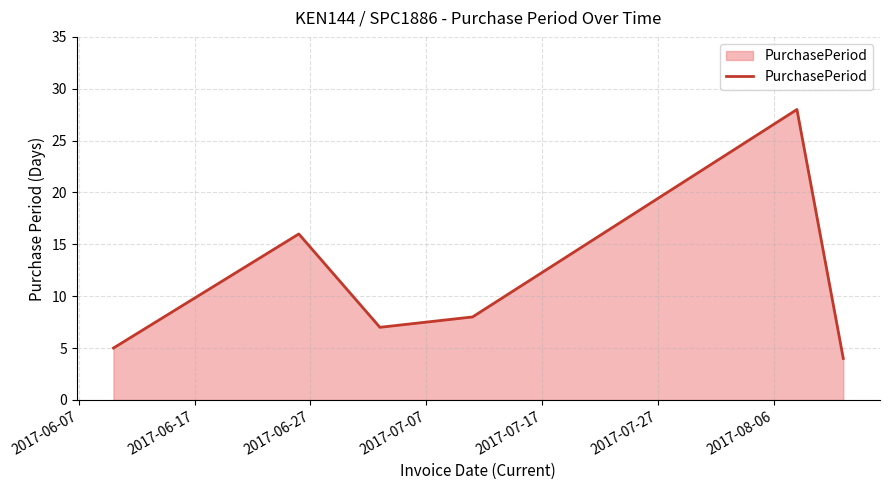

What is the difference between the second highest and minimum values?

12